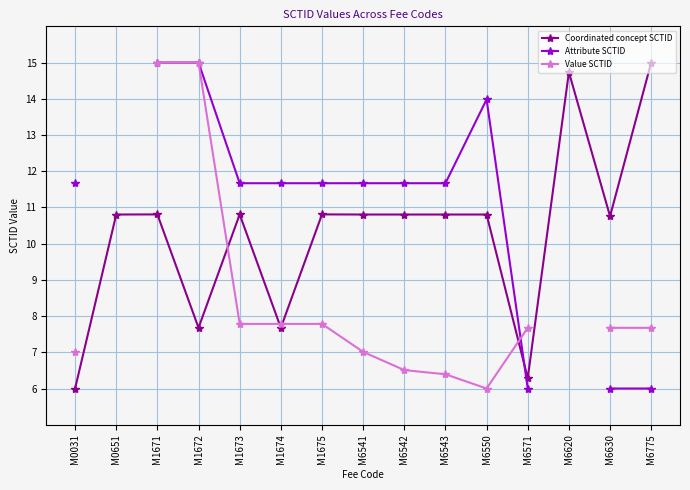

Which series has the largest total across all categories?

Coordinated concept SCTID